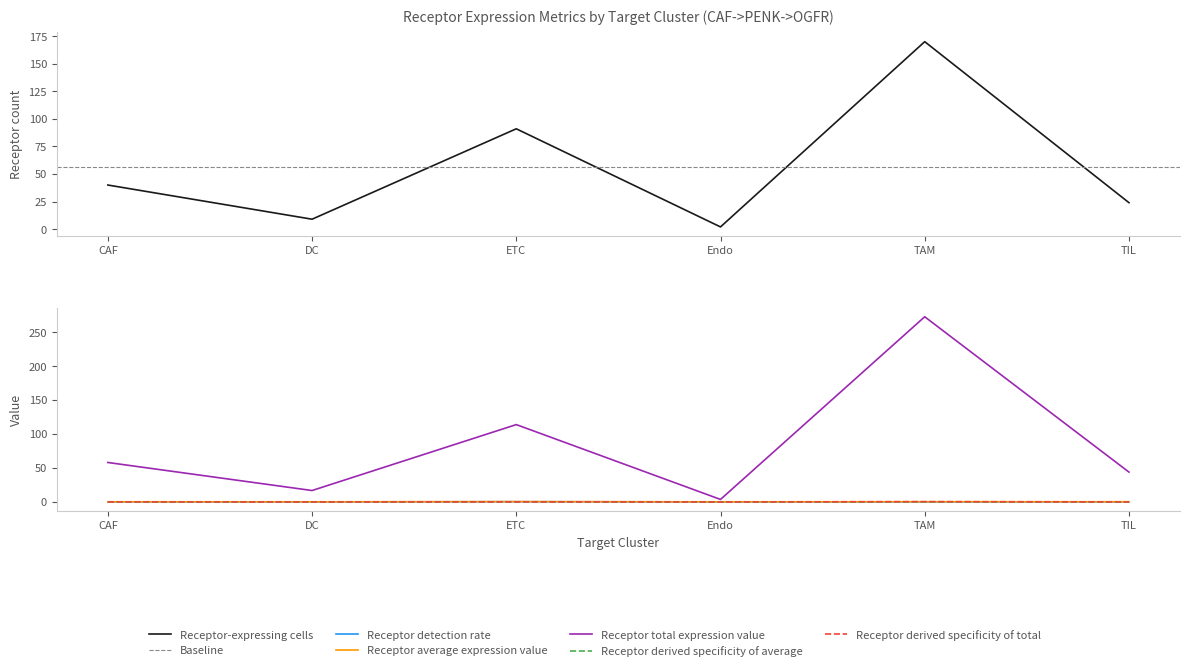

Is it true that Receptor detection rate equals 0.8 at ETC?

False